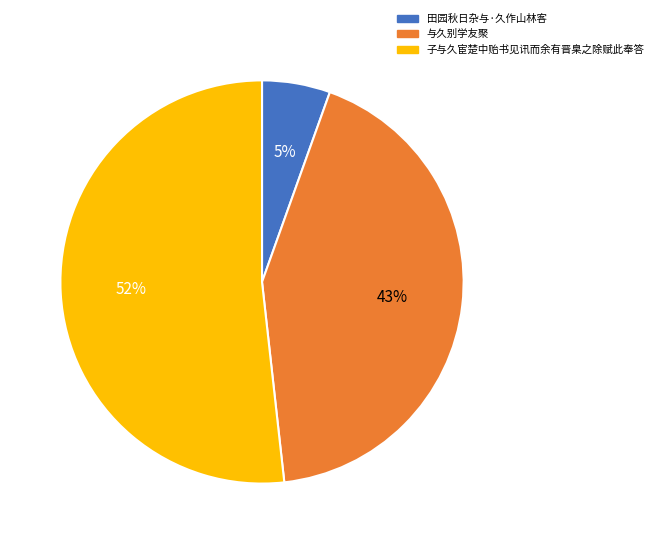

To the nearest percent, what is the average slice percentage?

33%